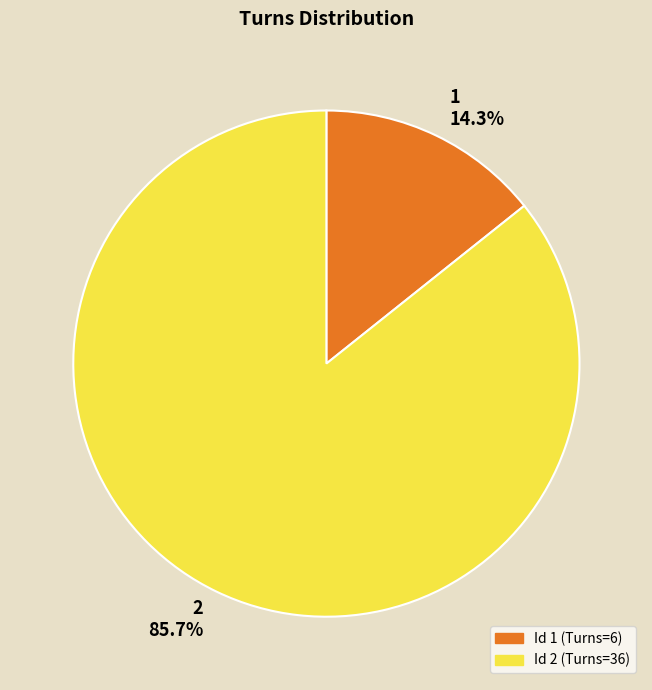

To the nearest percent, what is the average slice percentage?

50%